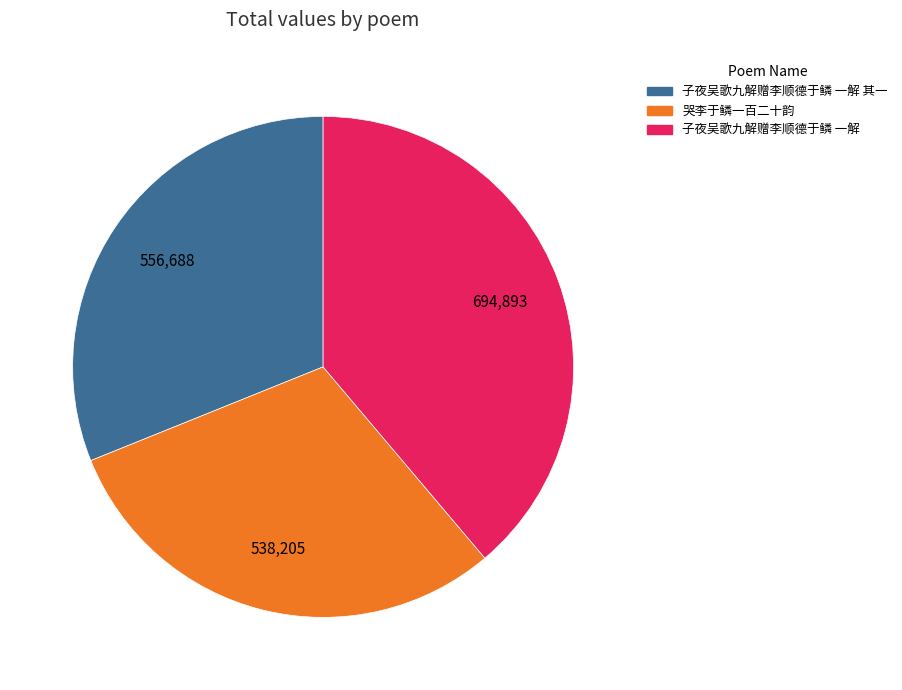

Is there any slice that represents more than half of the pie?

No